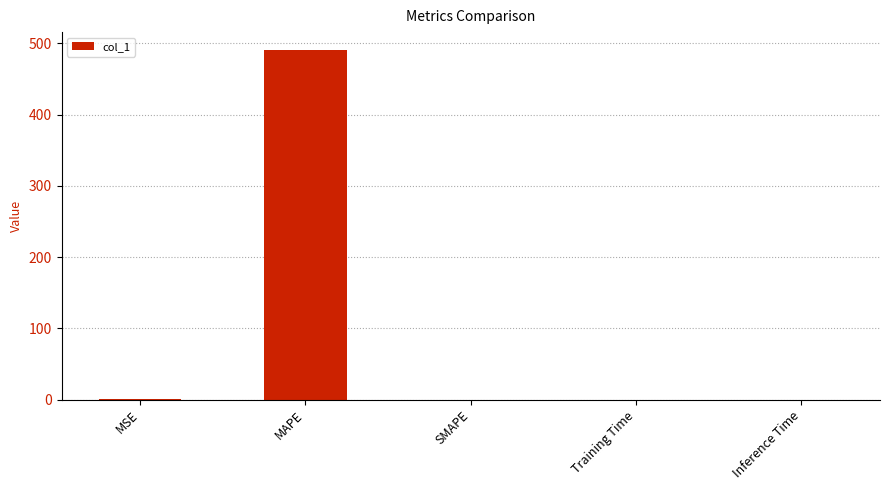

What value does the data have at MAPE?

491.1